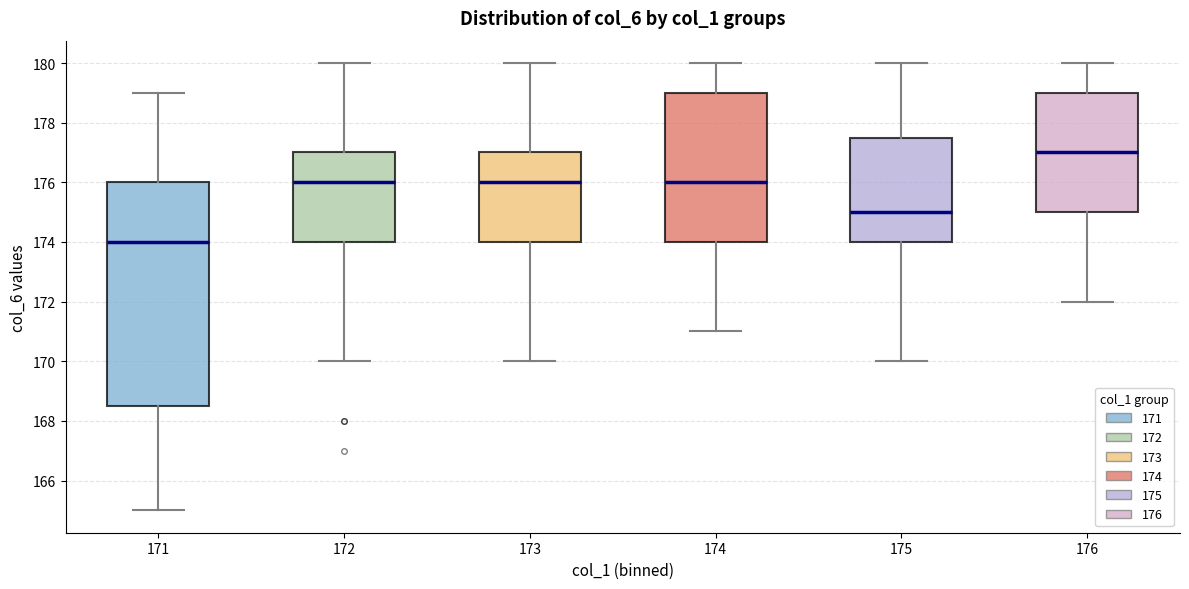

Reading left to right, transcribe this box plot: for each box, give where its median line is, the range the box spans, and where its two whiskers end, as read against the y-axis. The values are not printed on the chart, so give them approximately, as read against the axis.

171: median 174.0, box 168.6 to 176.0, whiskers 165.0 to 179.0
172: median 176.0, box 174.0 to 177.0, whiskers 170.0 to 180.0
173: median 176.0, box 174.0 to 177.0, whiskers 170.0 to 180.0
174: median 176.0, box 174.0 to 179.0, whiskers 171.0 to 180.0
175: median 175.0, box 174.0 to 177.6, whiskers 170.0 to 180.0
176: median 177.0, box 175.0 to 179.0, whiskers 172.0 to 180.0